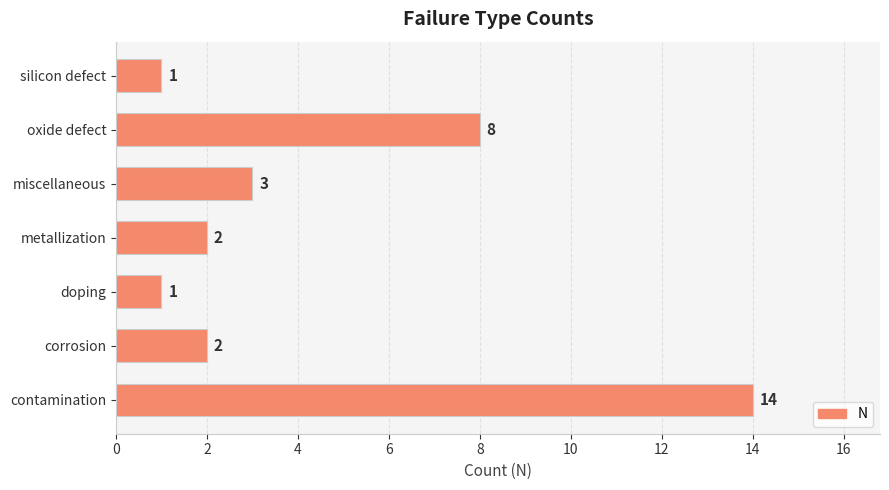

What is the minimum value shown in the chart?

1